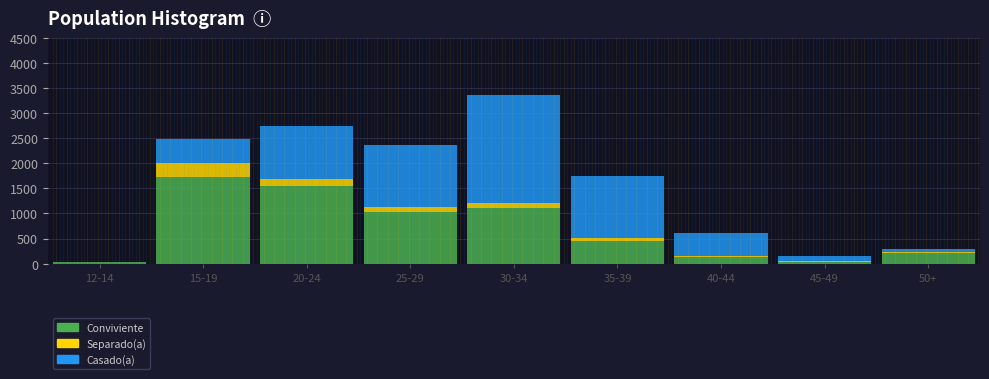

The value of Conviviente at 15-19 is 1729. True or false?

True